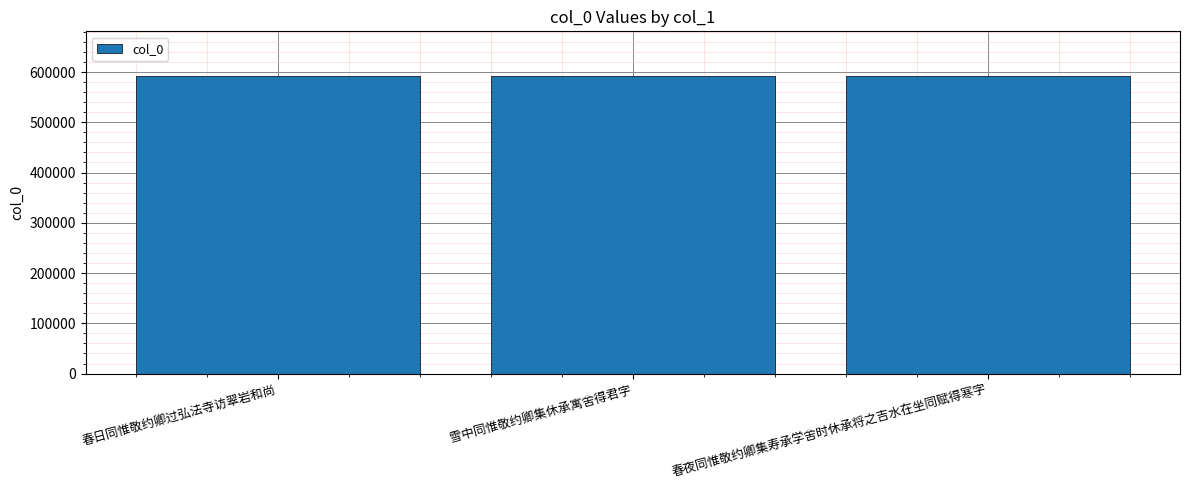

What is the ratio of the value at 雪中同惟敬约卿集休承寓舍得君字 to the value at 春日同惟敬约卿过弘法寺访翠岩和尚?

1.0